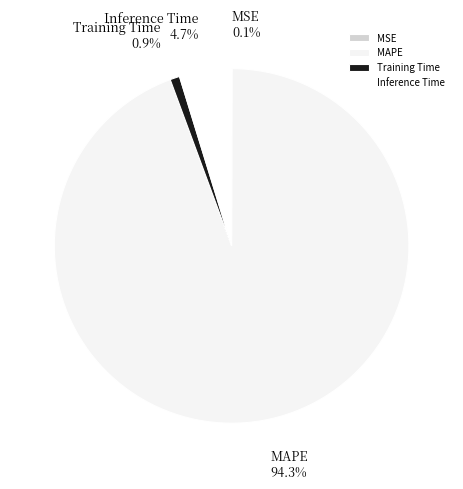

Combined, do MAPE and Inference Time account for over 50%?

Yes